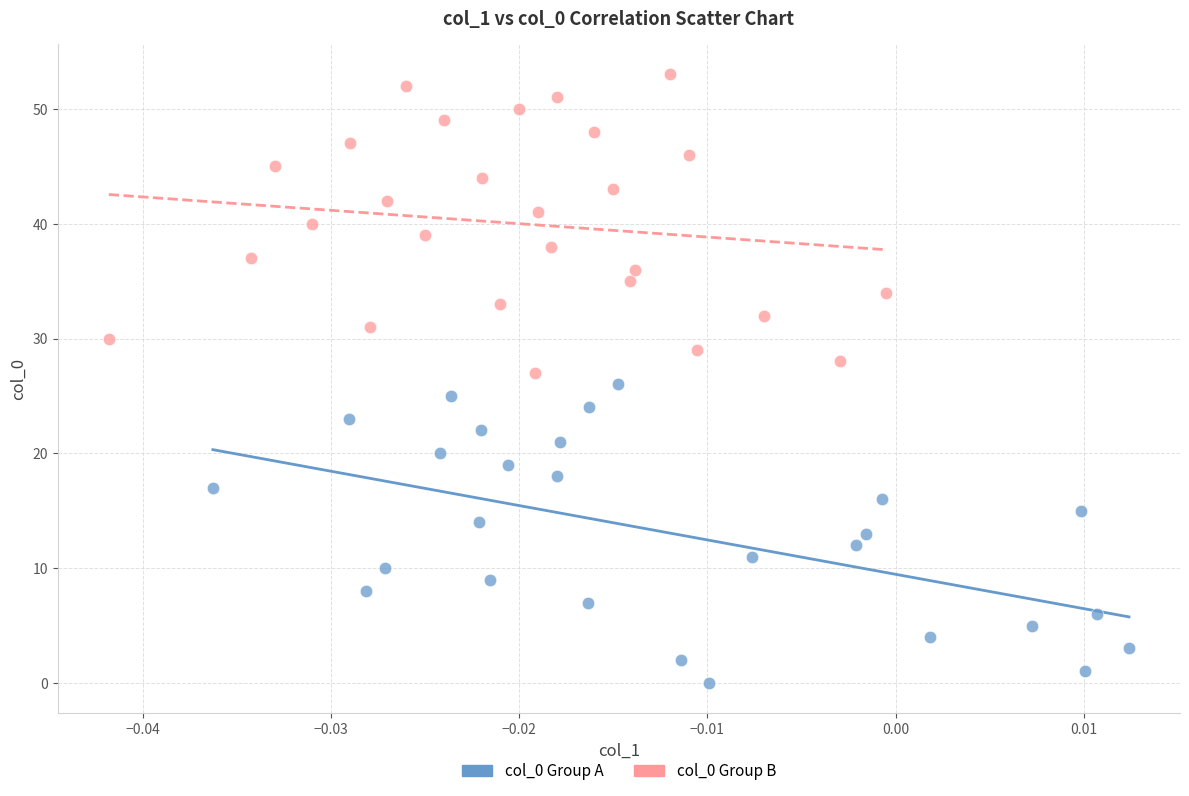

What are all the series names shown in the legend?

col_0 Group A, col_0 Group B